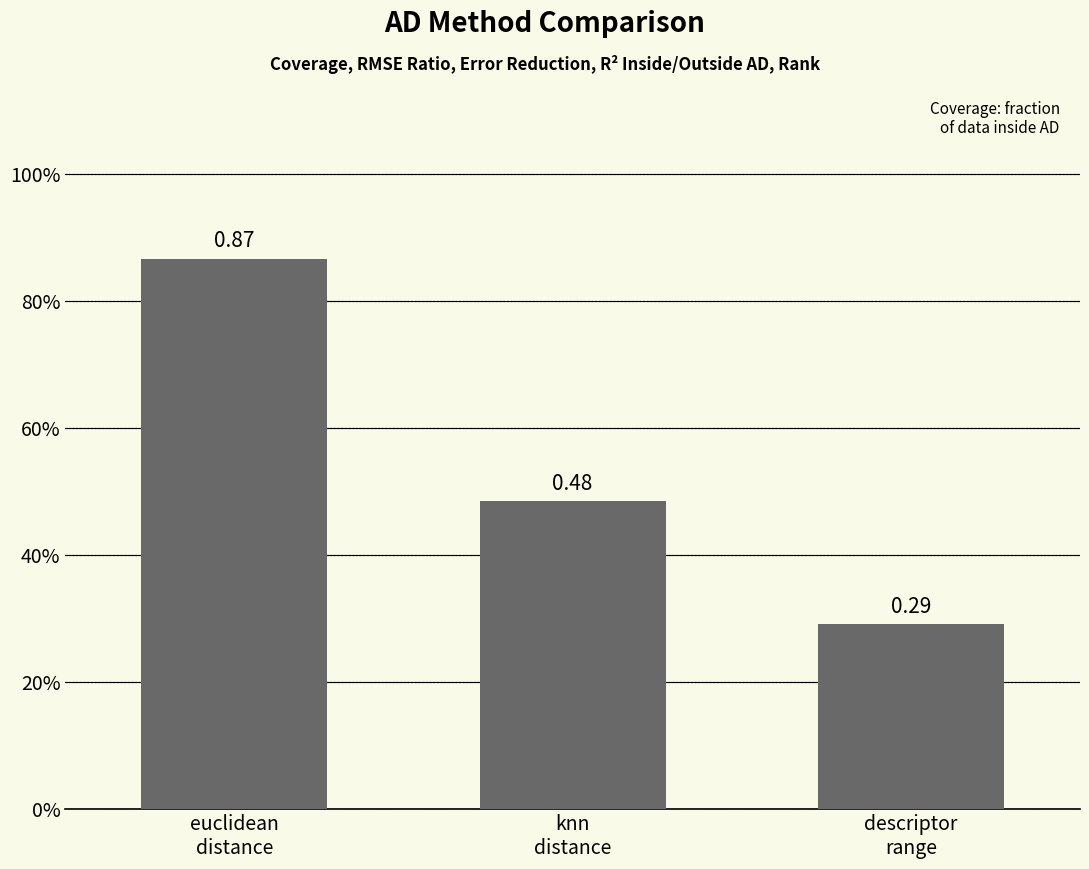

What is the change in value from euclidean
distance to knn
distance?

-0.4